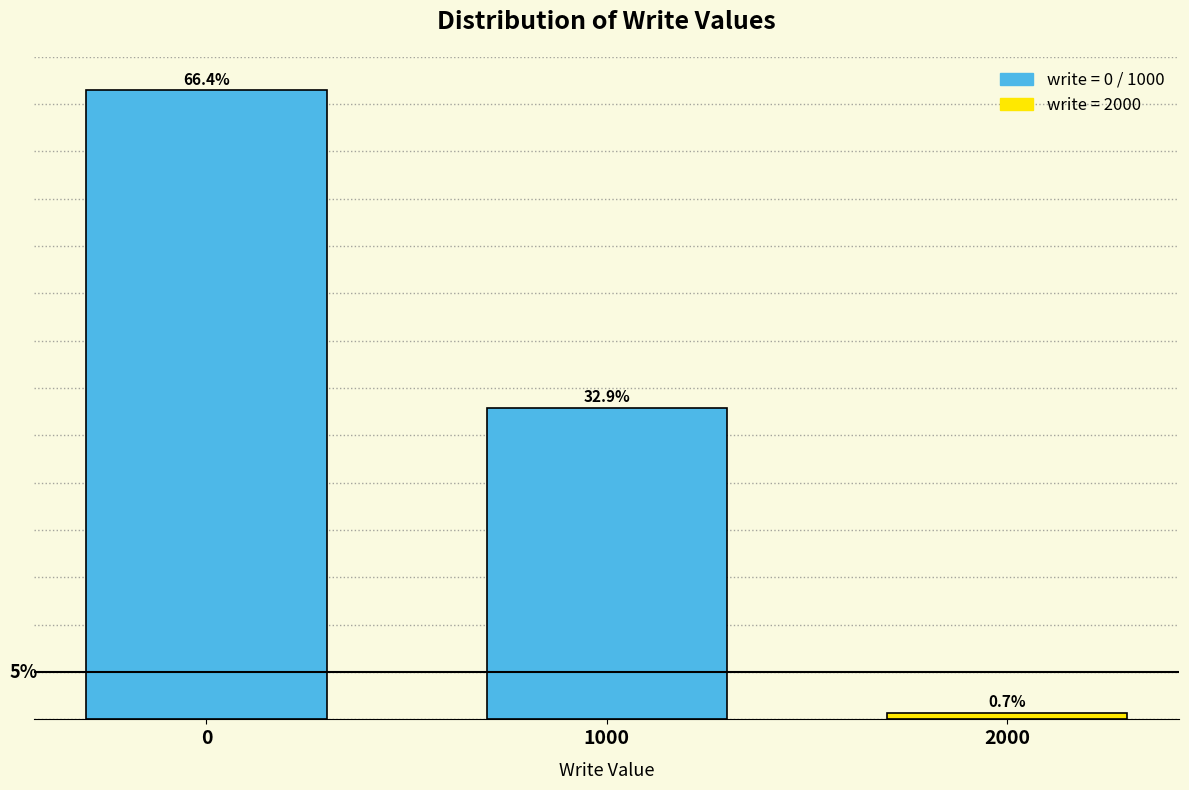

List the labels in order of value, largest first.

0, 1000, 2000